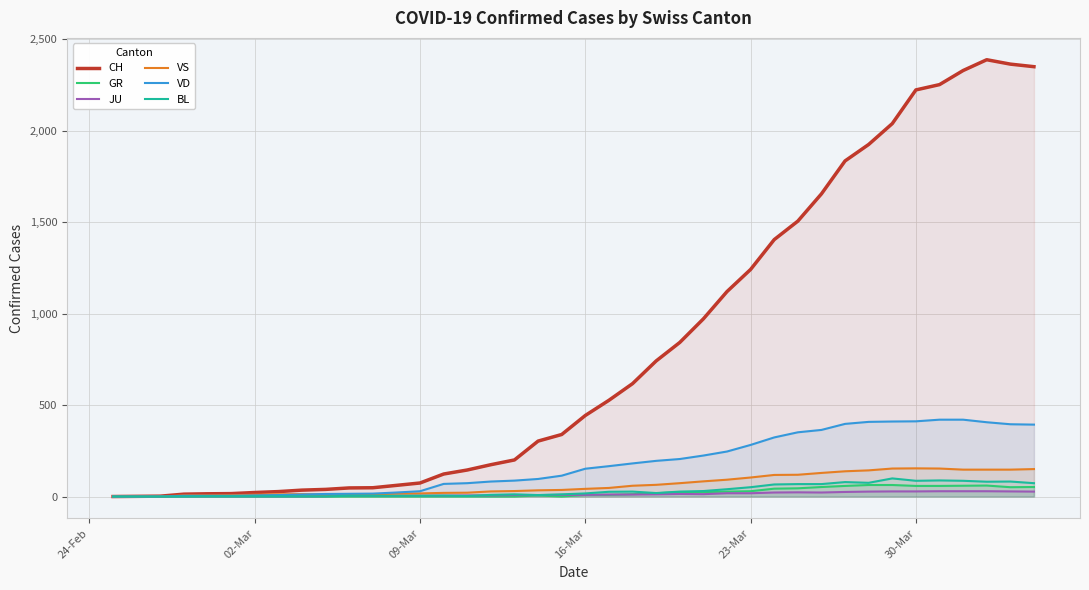

What is the difference between the highest and lowest values at 09-Mar?

74